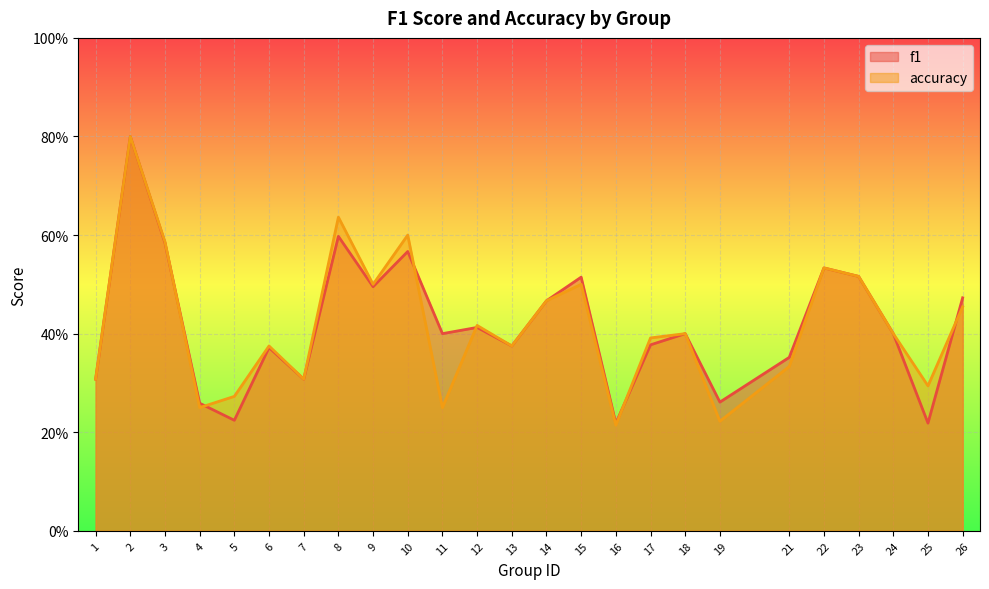

The value of accuracy at 12 is 0.3. True or false?

False